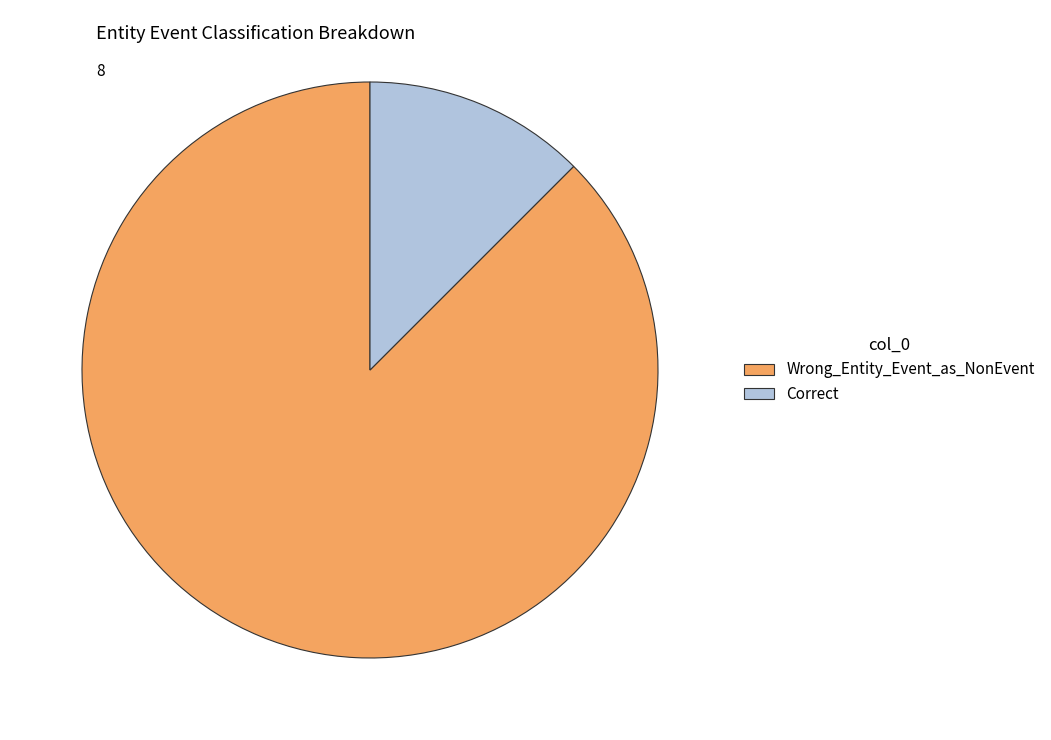

Rank the categories by value from lowest to highest.

Correct, Wrong_Entity_Event_as_NonEvent